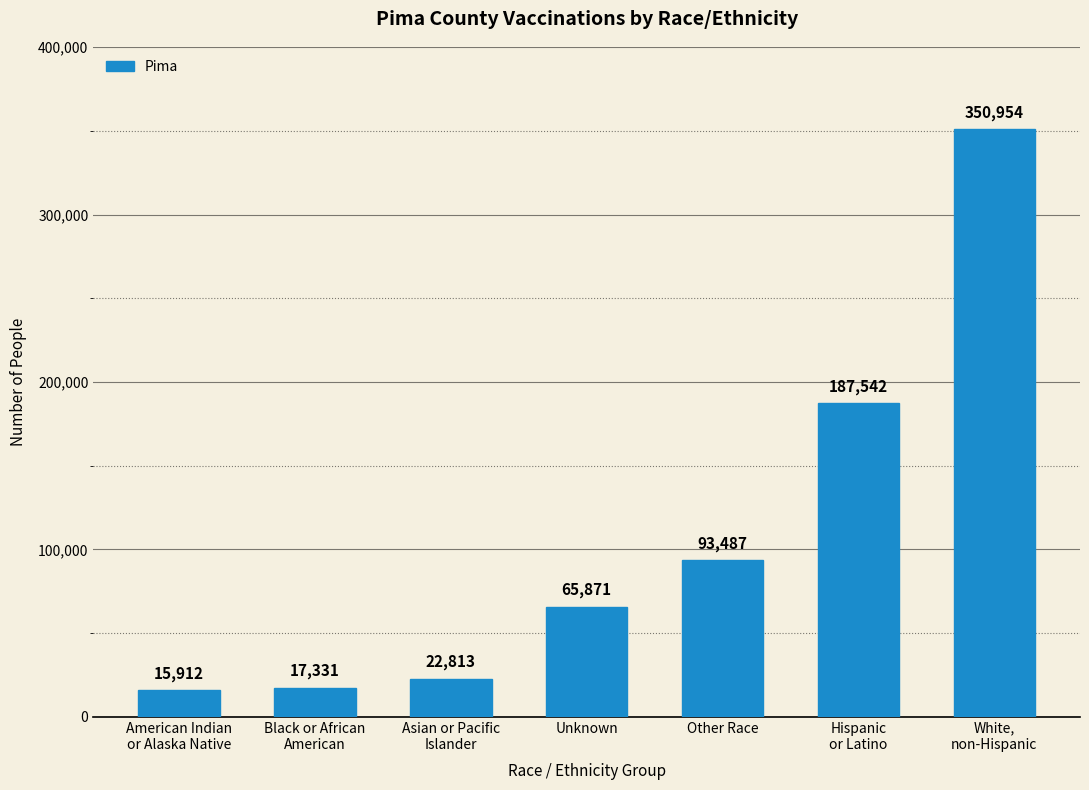

Which category has the lowest value across all series?

American Indian
or Alaska Native